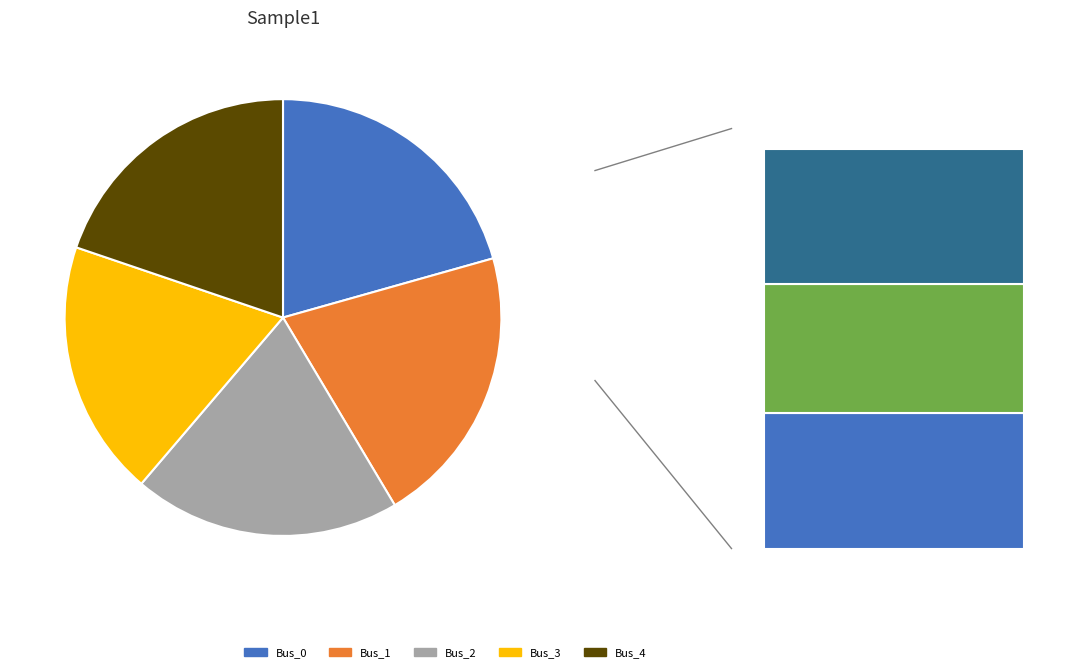

To the nearest percent, what portion does Bus_1 represent?

21%